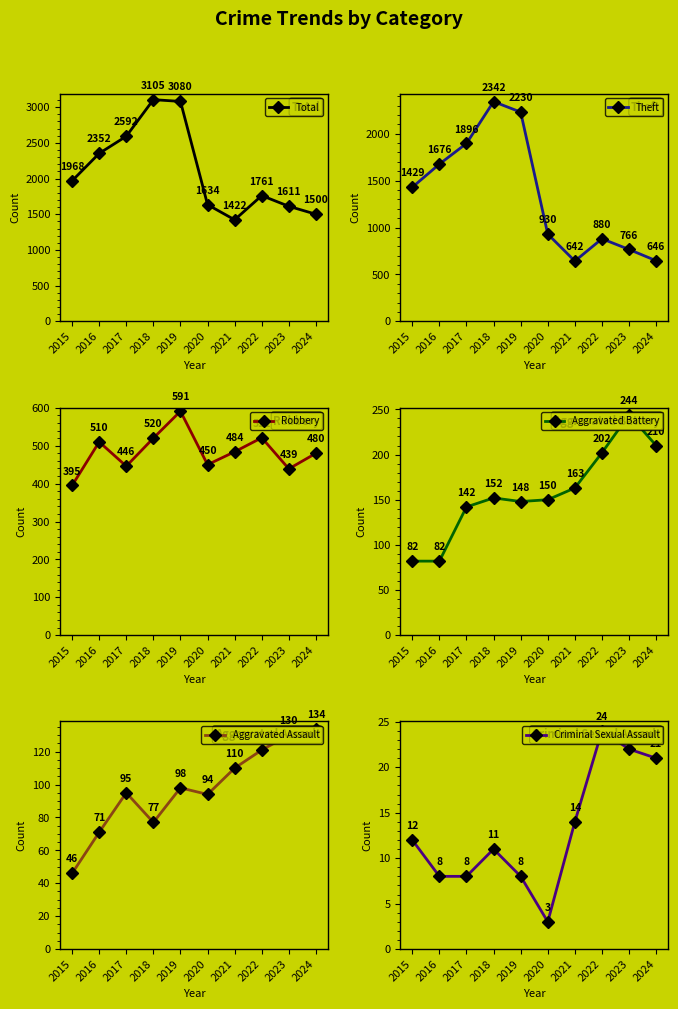

Is this an area chart (filled region under the line)?

No